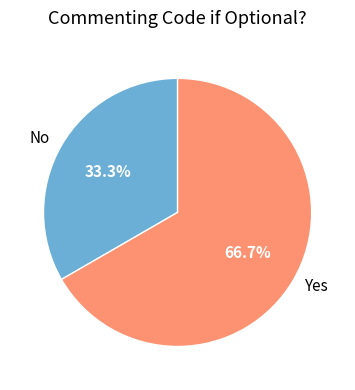

Which slice is the largest?

Yes